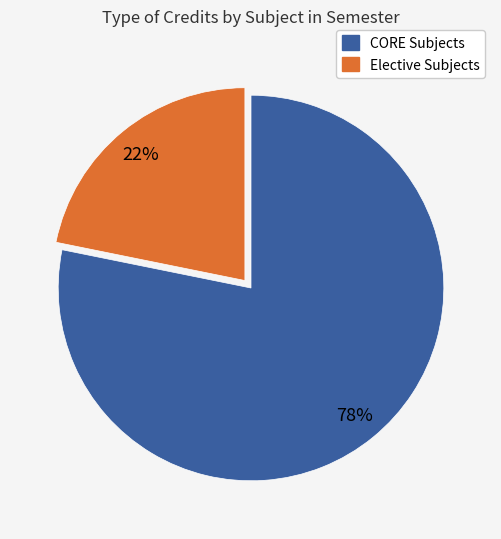

To the nearest percent, what is the difference between the largest and smallest slice percentages?

56%